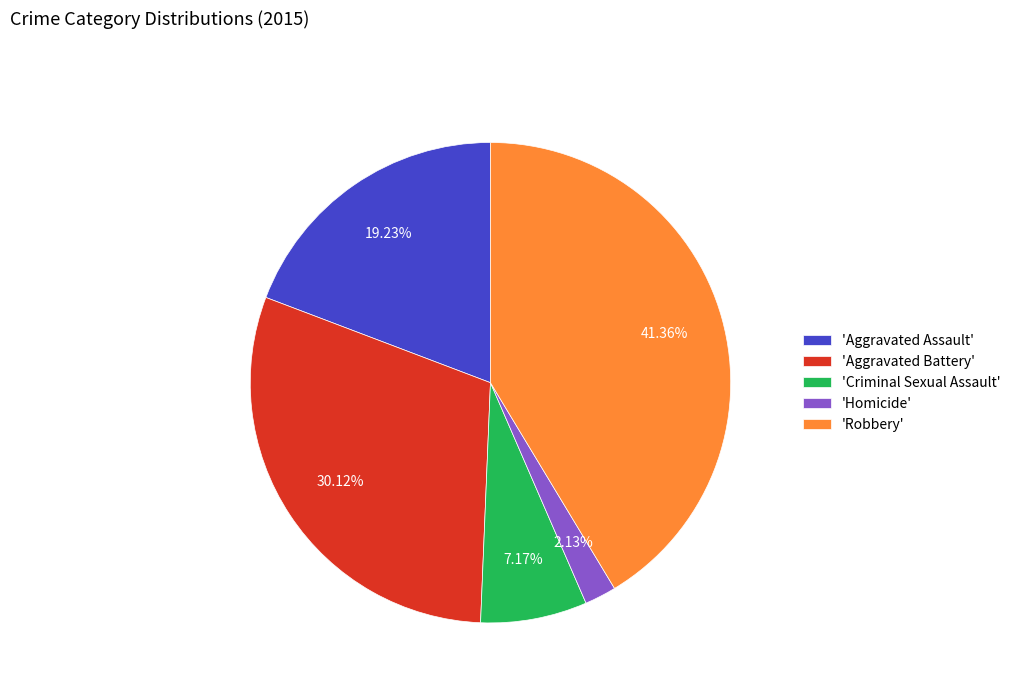

Combined, do 'Homicide' and 'Robbery' account for over 50%?

No